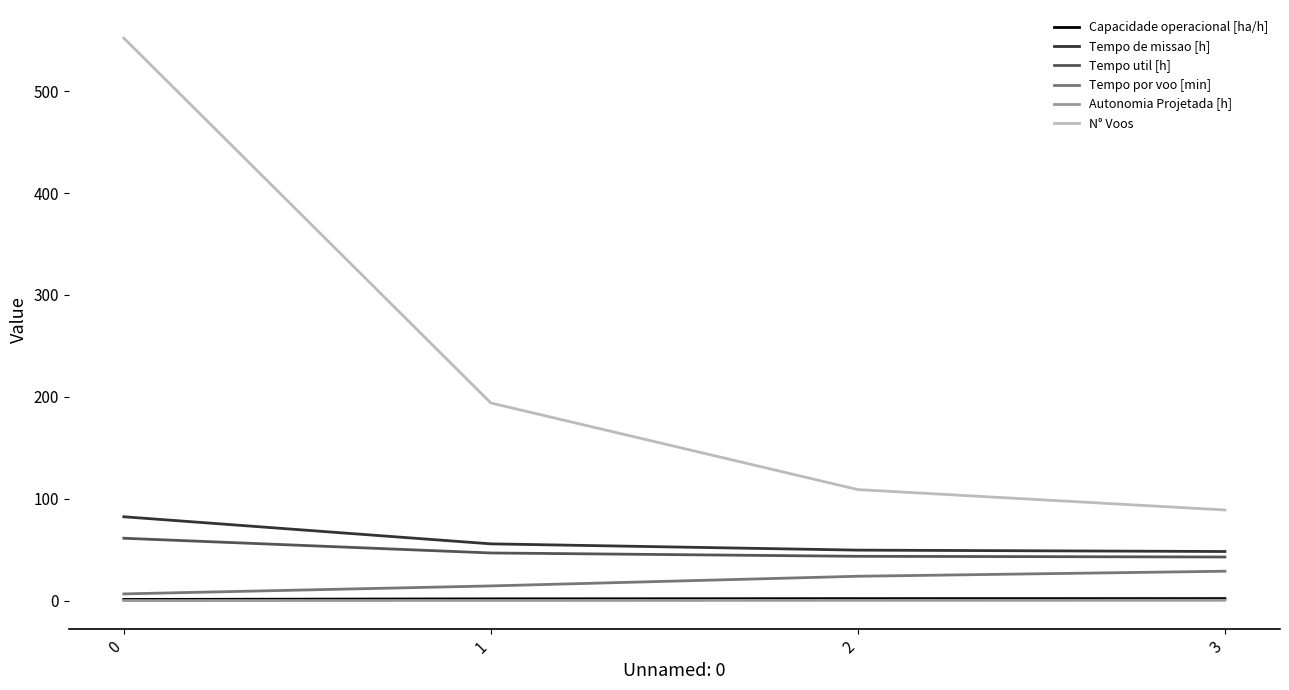

How many lines are shown in the chart?

6